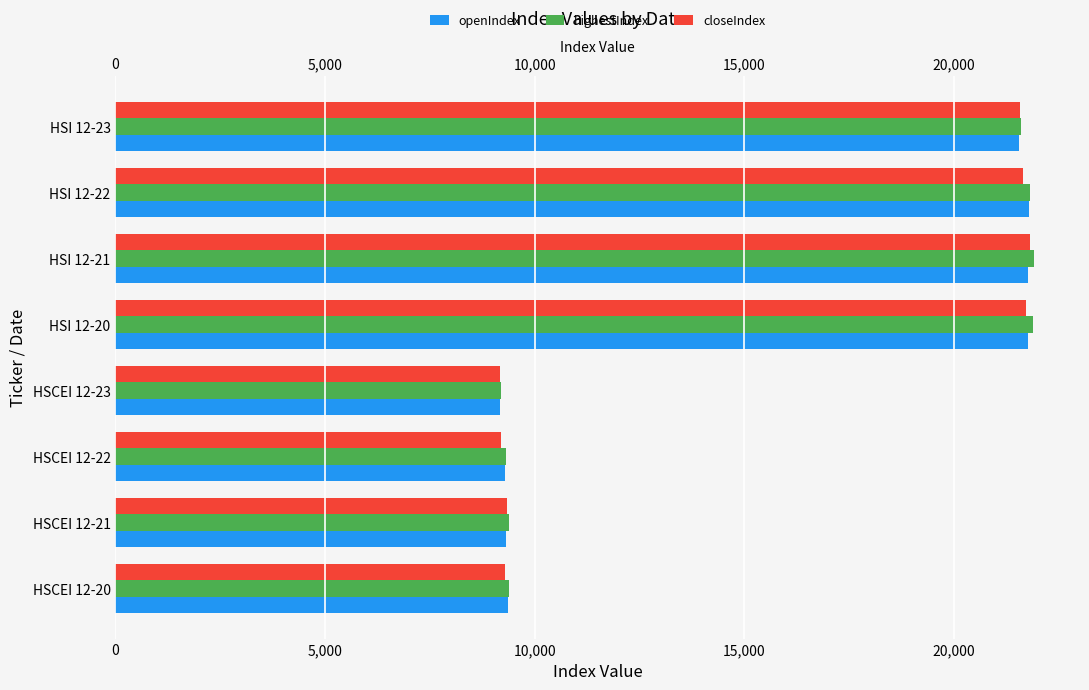

Is the value of openIndex at HSCEI 12-21 greater than the value of closeIndex at HSI 12-22?

No